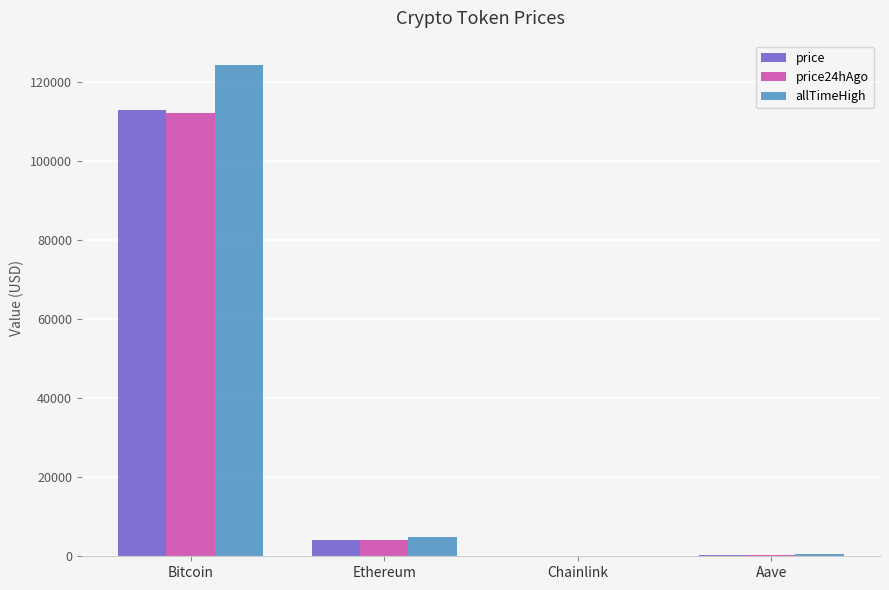

At which label does price first exceed 4149?

Bitcoin